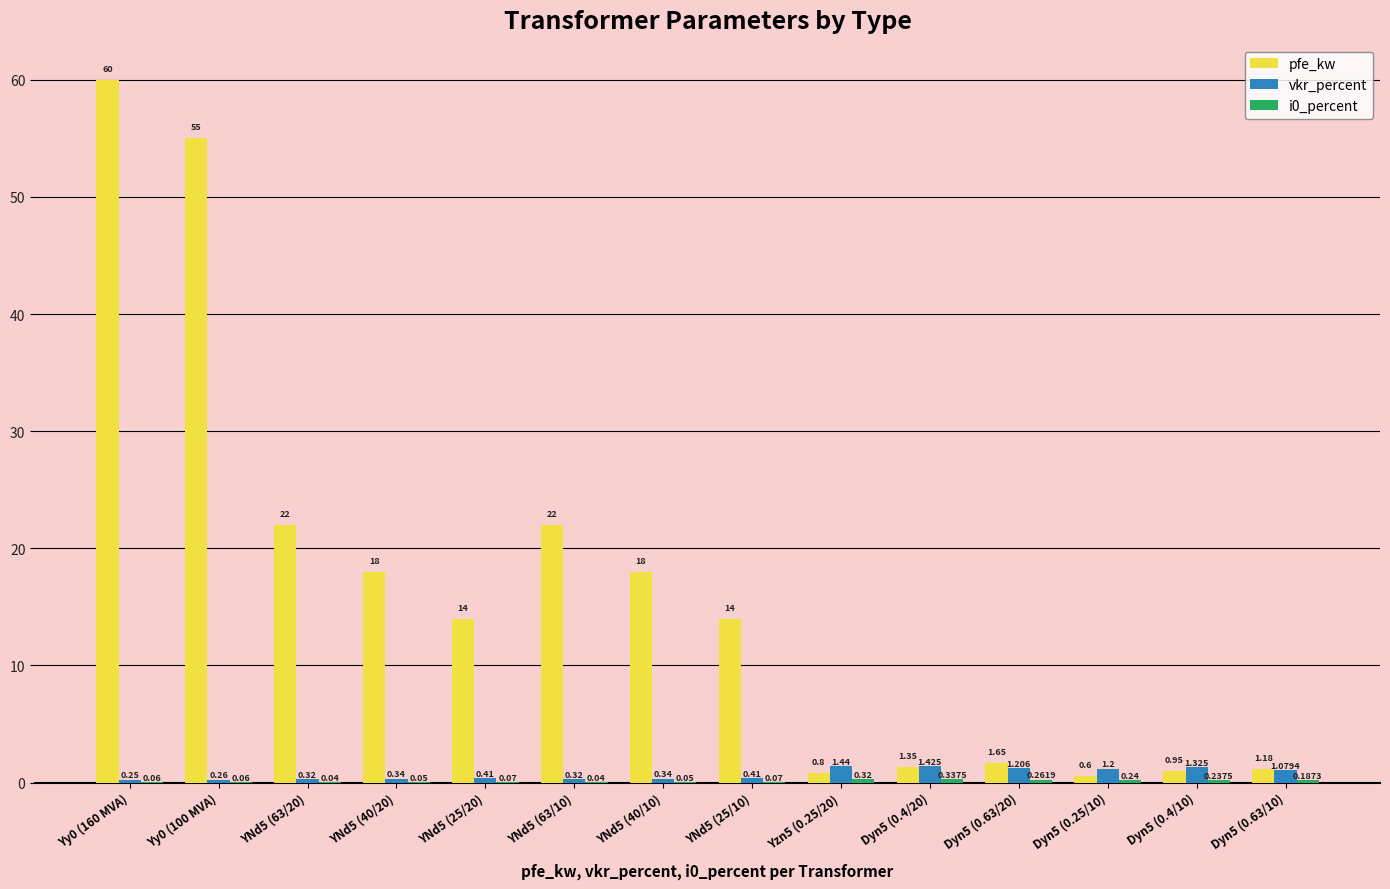

What is the spread (max minus min) of values at Dyn5 (0.25/10)?

1.0